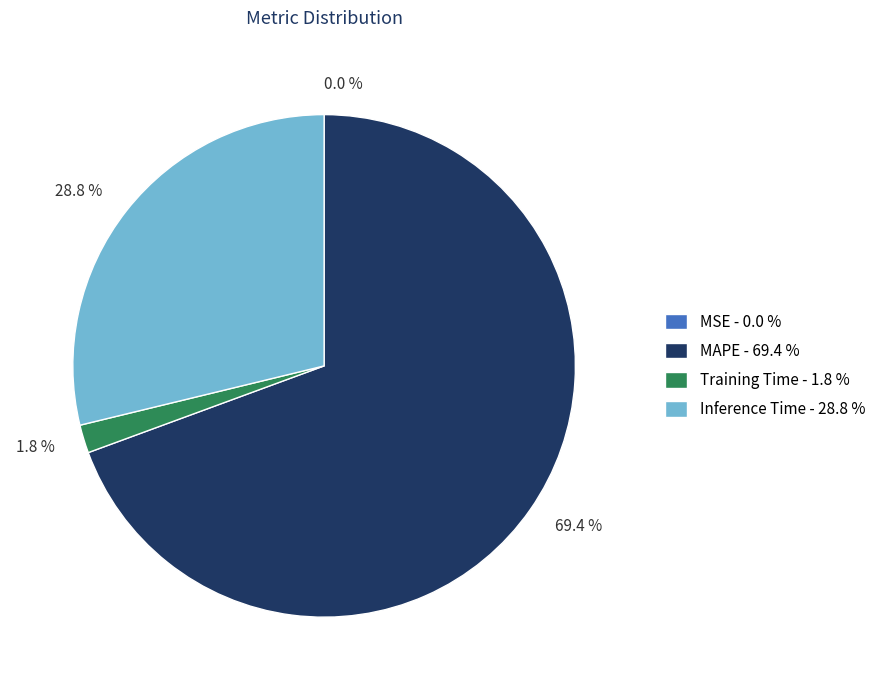

Does any single category account for the majority?

Yes